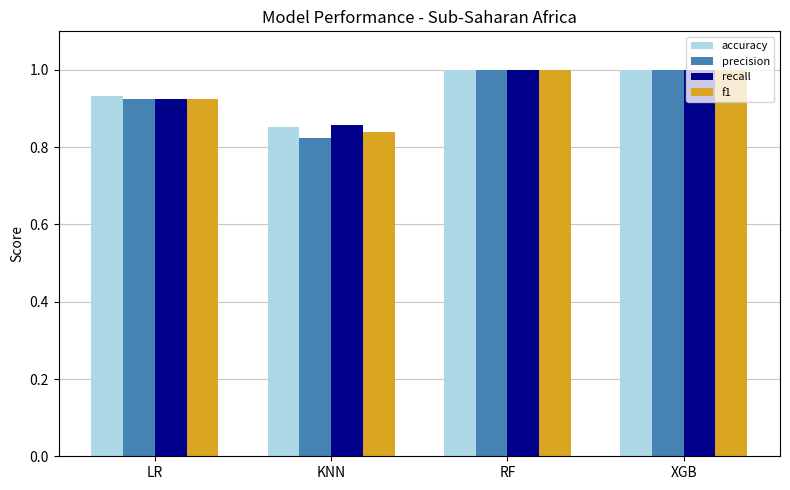

Is it true that recall equals 1.0 at RF?

True